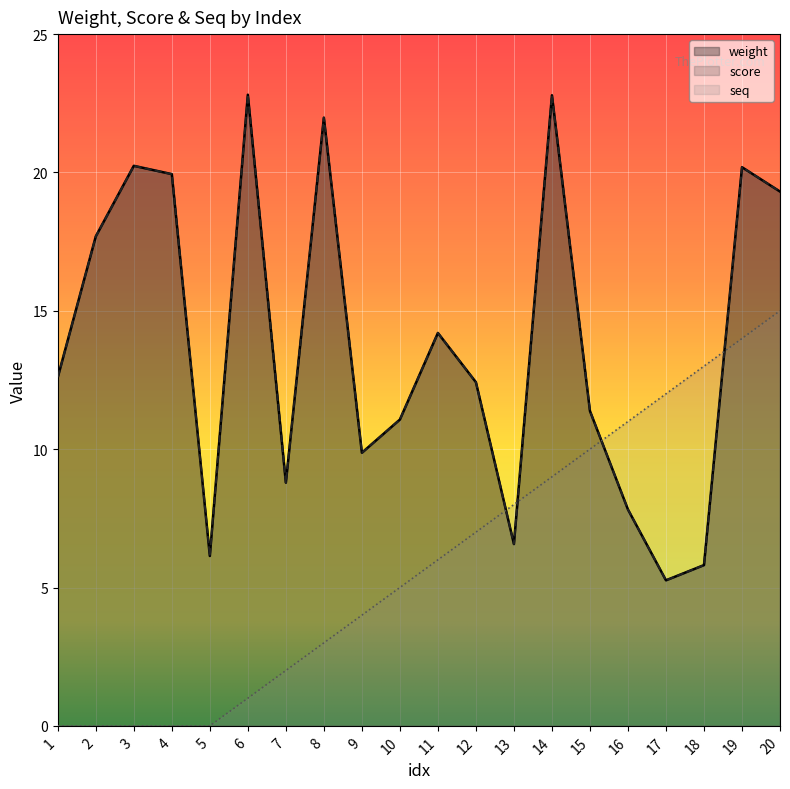

Where is the first local maximum for score?

3